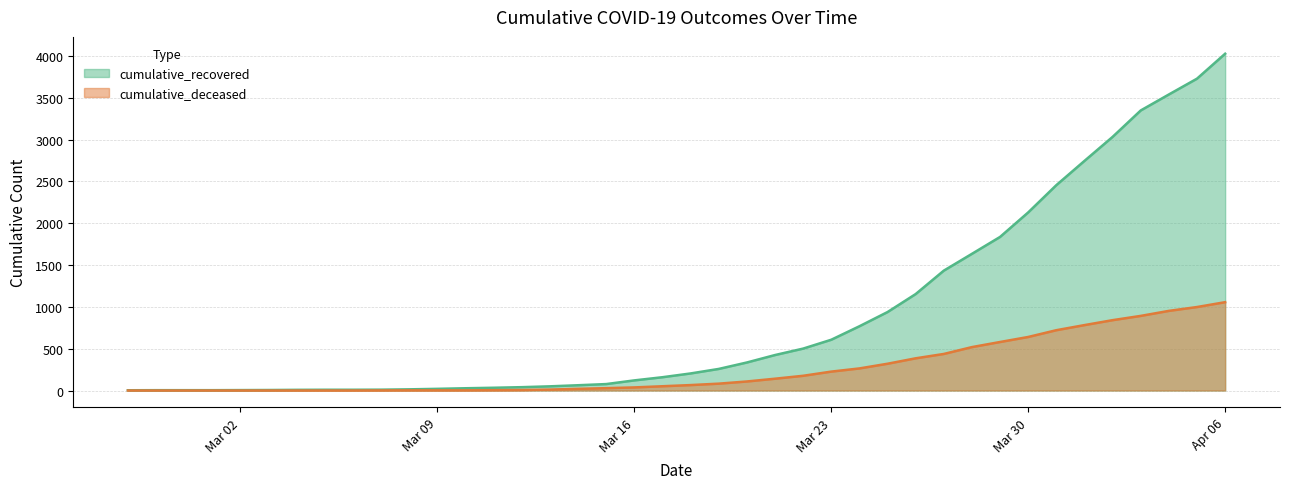

What are all the series names shown in the legend?

cumulative_recovered, cumulative_deceased